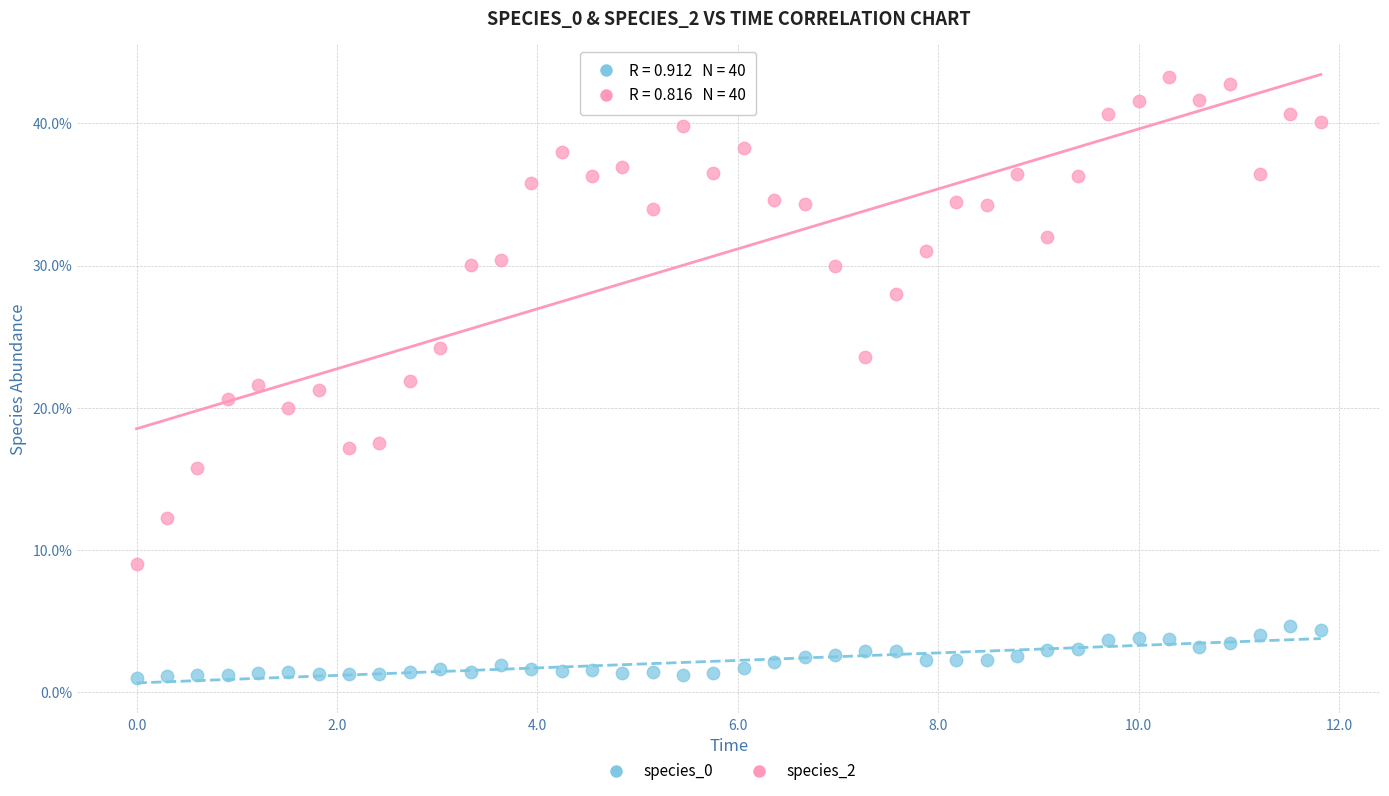

Which series has the largest Y range (max minus min)?

species_2